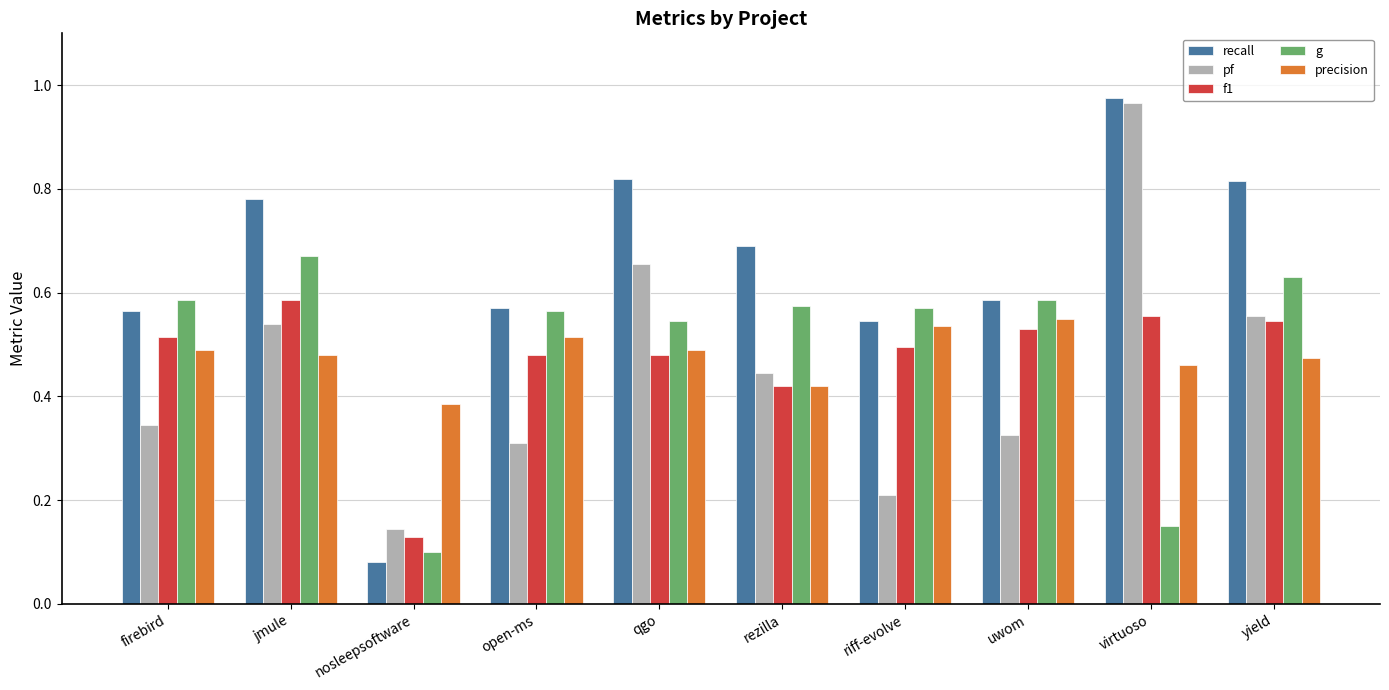

Are the bars horizontal?

No